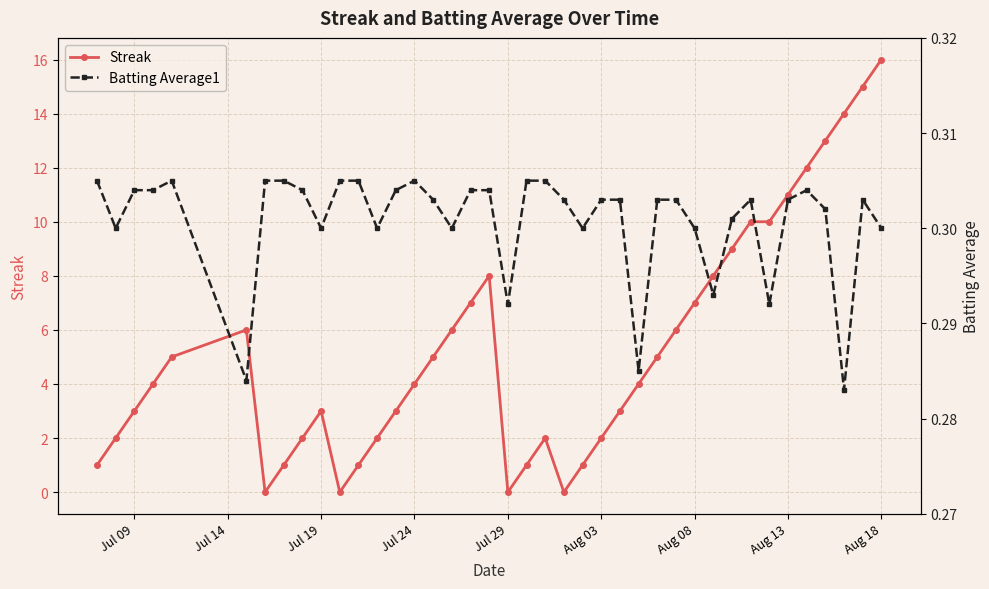

At which label does Streak reach its peak?

Aug 18